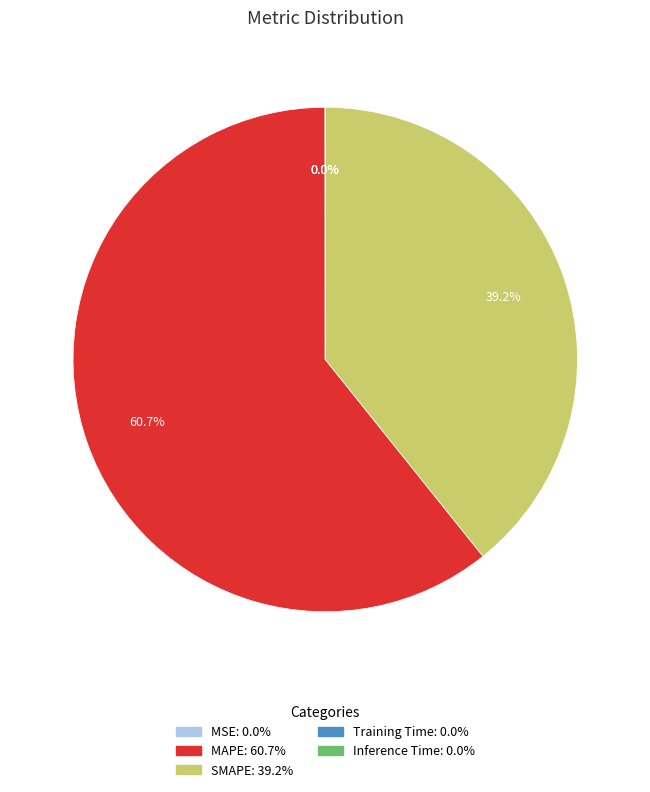

Which category accounts for the majority?

MAPE